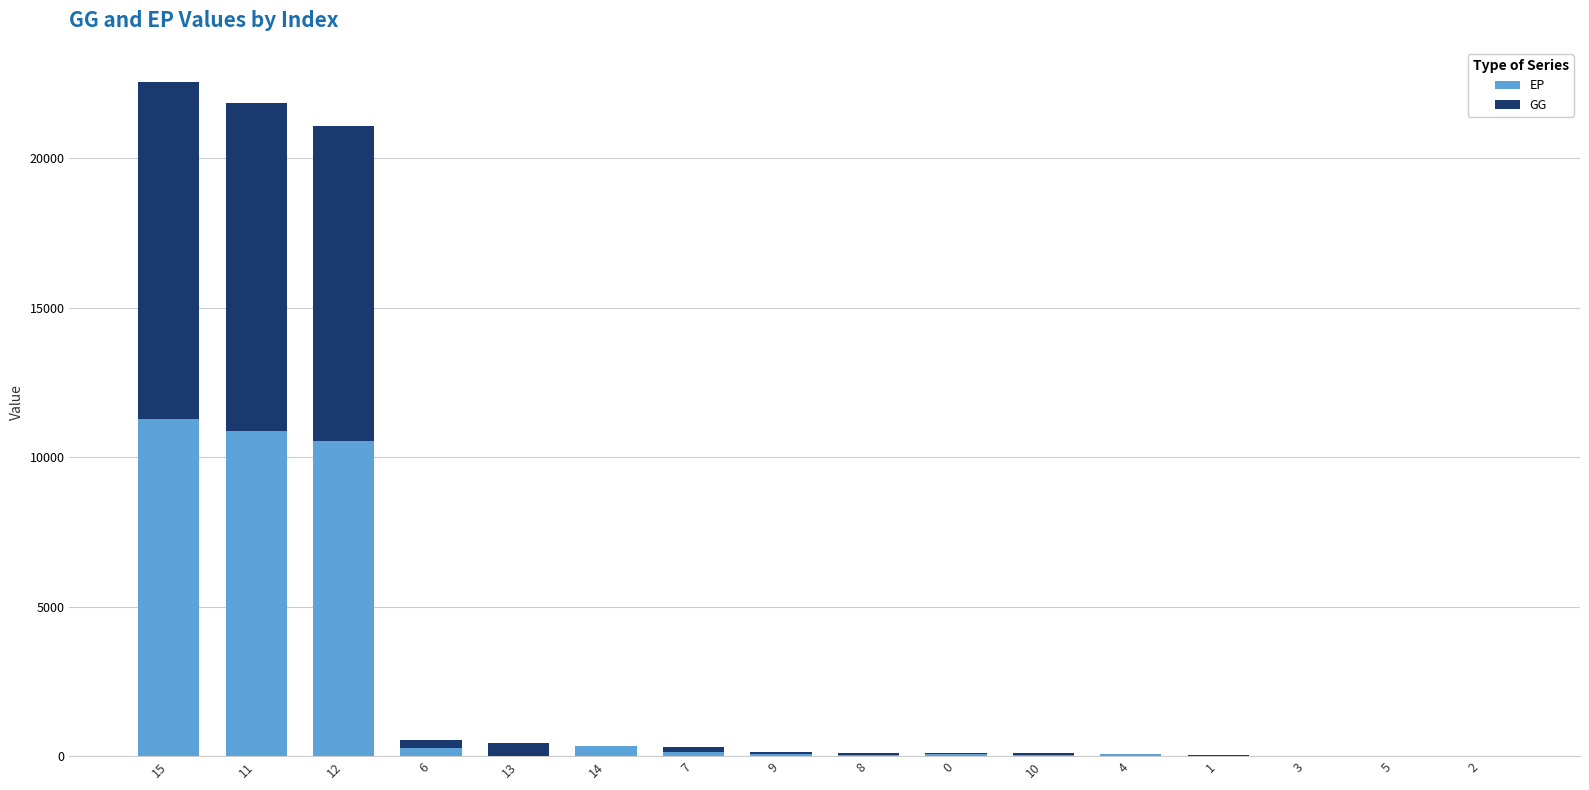

Are the bars grouped side by side (vs. stacked)?

No